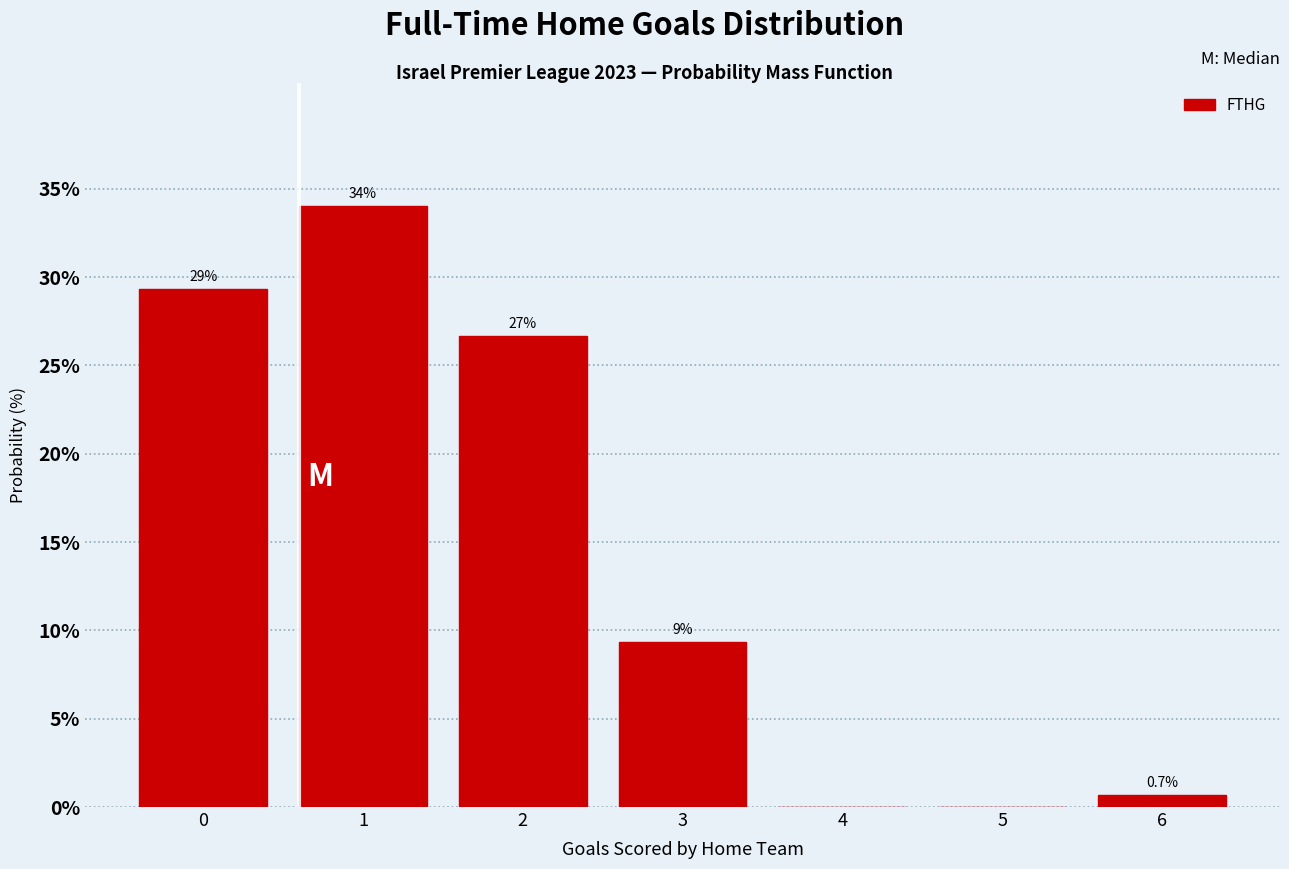

Are the bars horizontal?

No